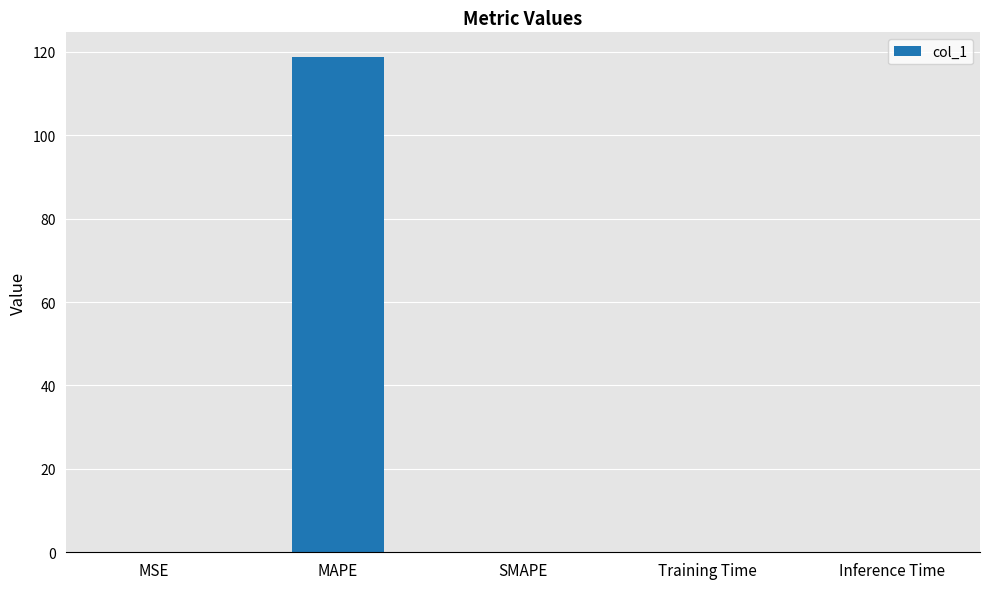

What value does the data have at MAPE?

118.8